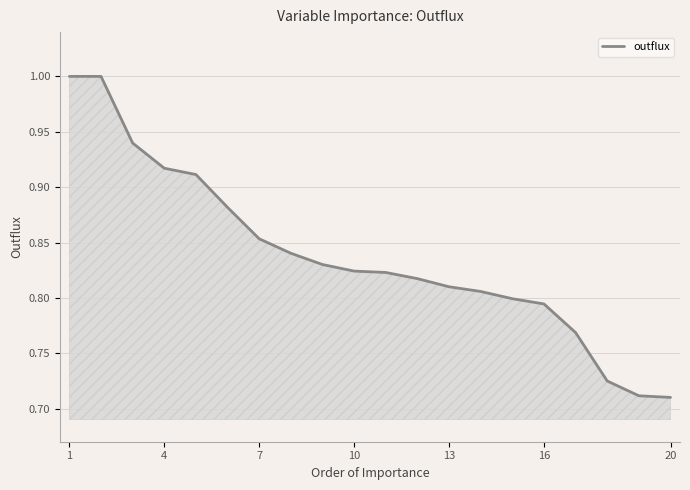

What is the greatest value displayed?

1.0